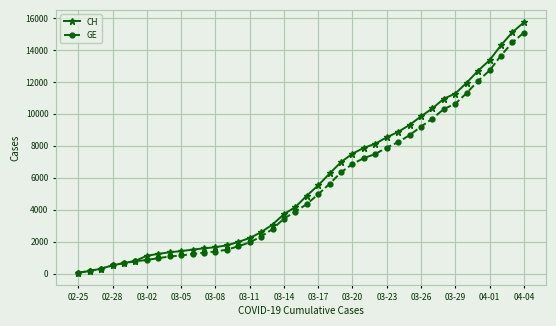

What is the sum of all CH values?

231583